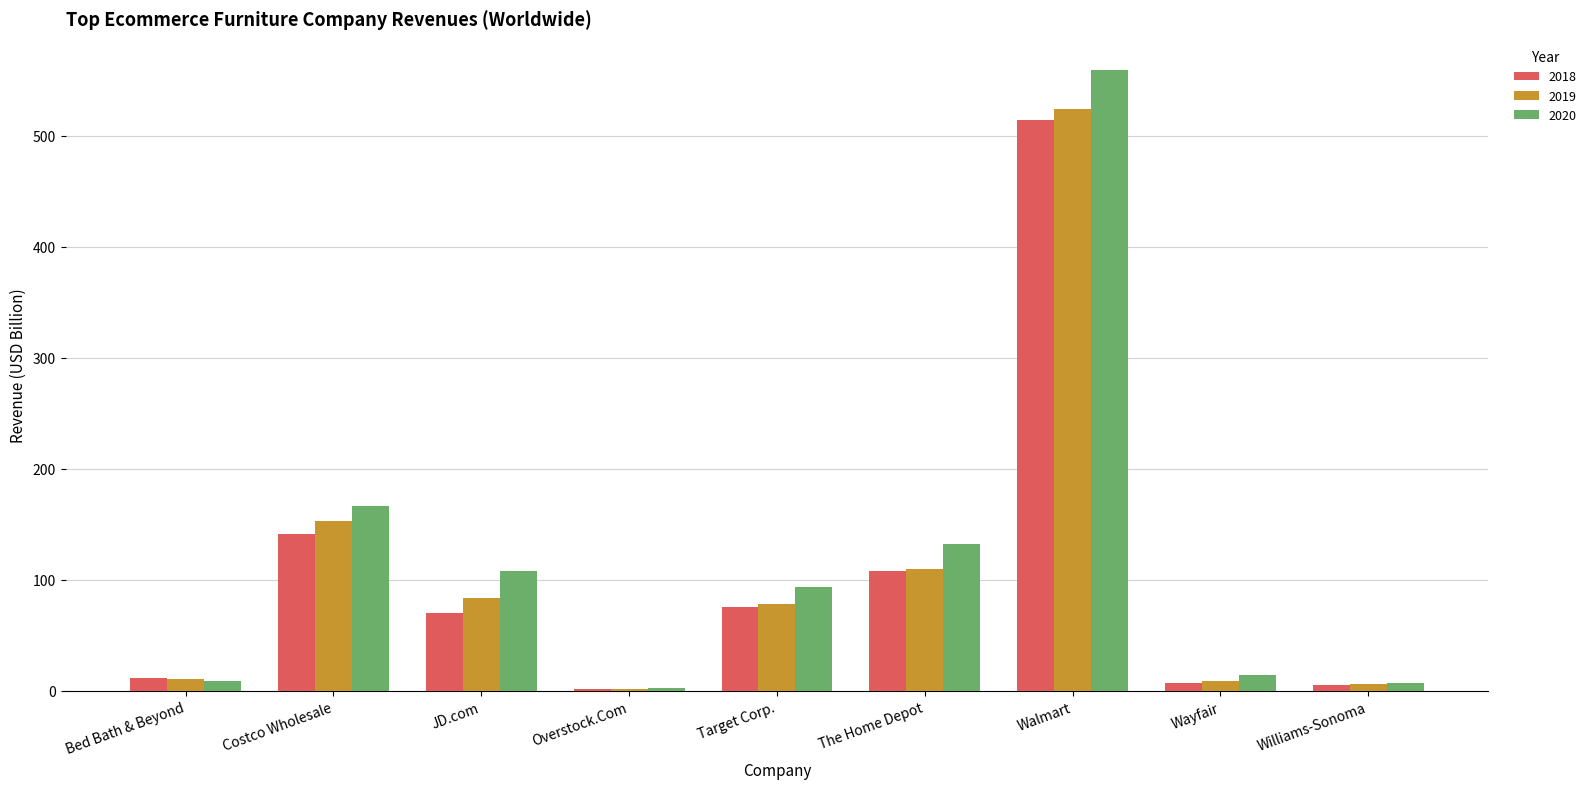

Where is 2020 nearest to the value 280?

Costco Wholesale